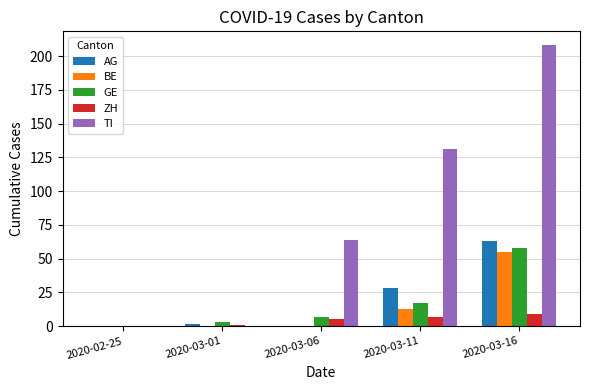

Which category has the highest value in the AG series?

2020-03-16